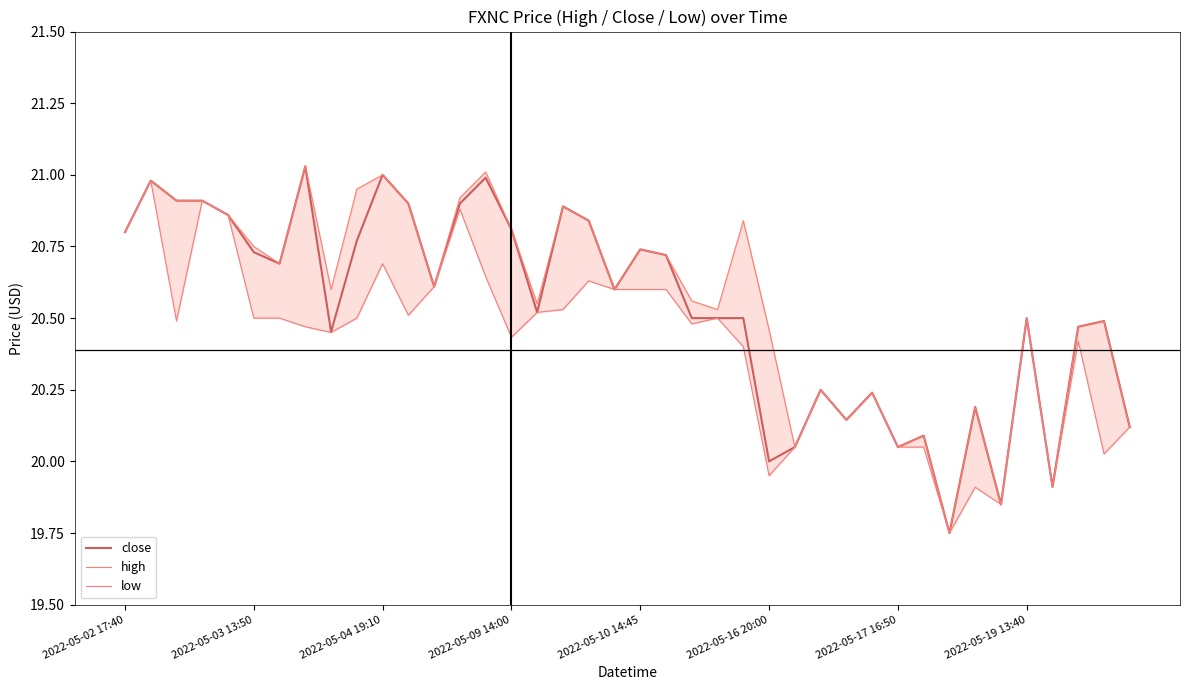

Which series has the largest total across all categories?

high